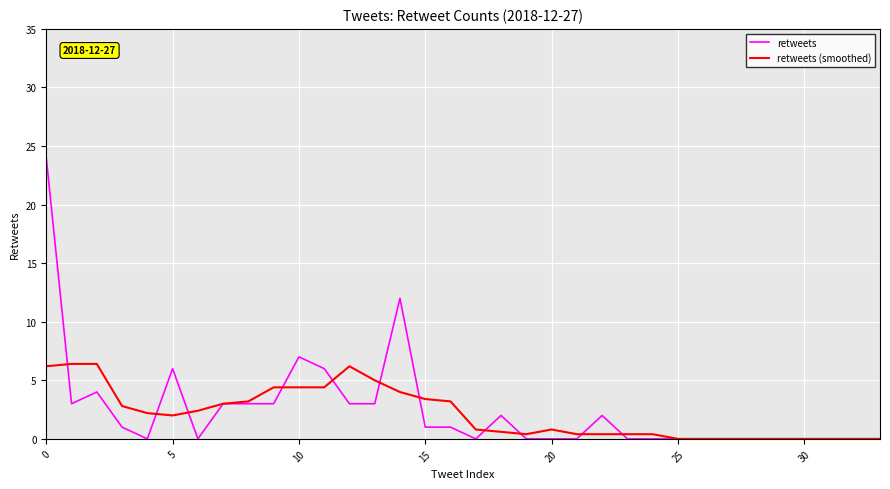

Rank the series by their maximum value, from lowest to highest.

retweets (smoothed), retweets